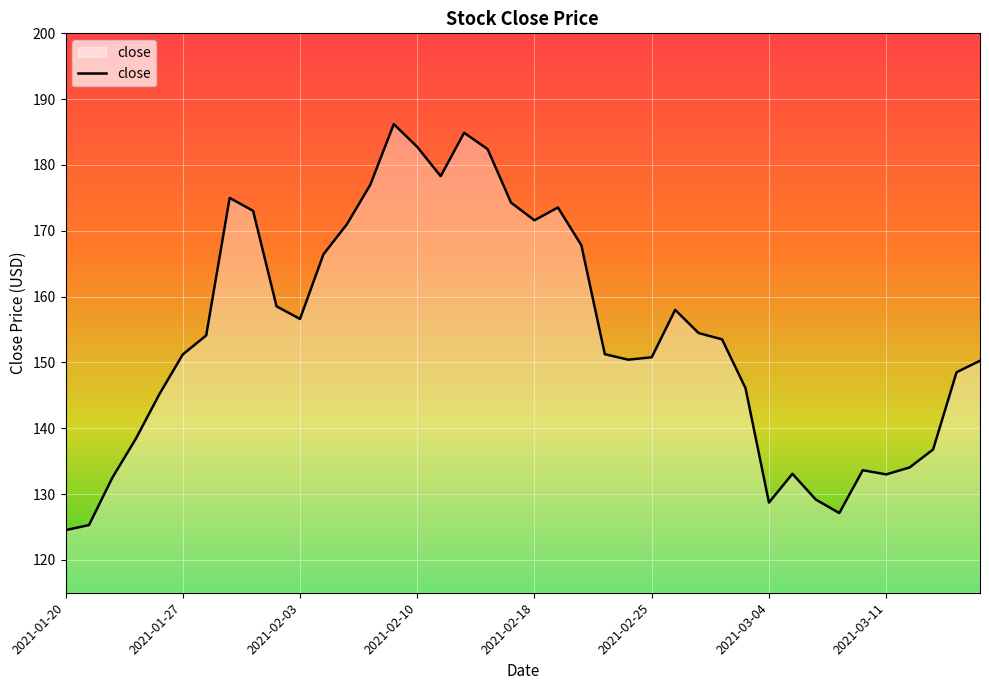

What is the greatest value displayed?

186.2